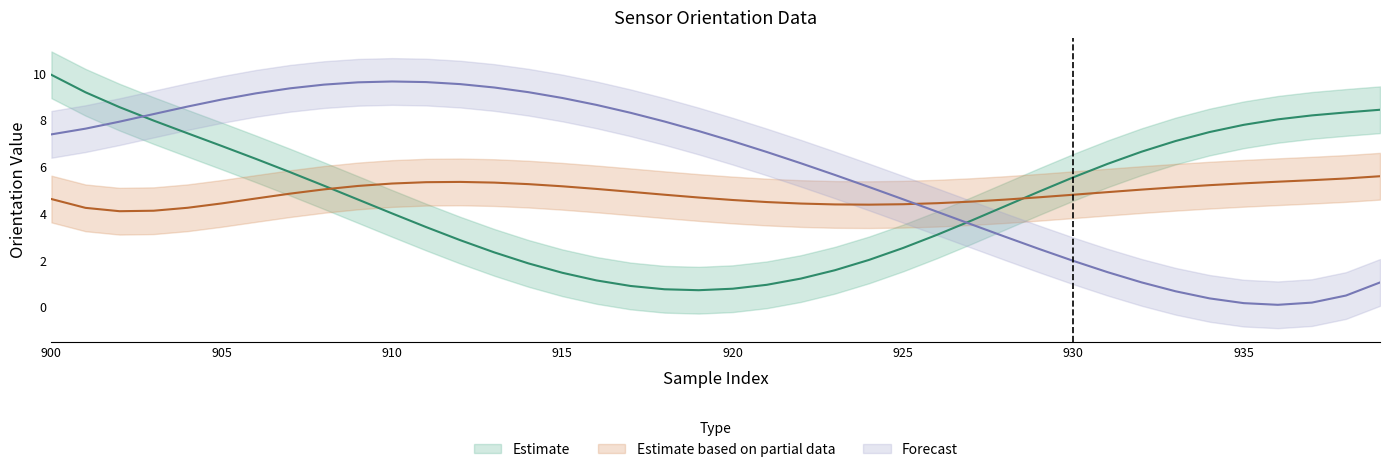

At which category is the sum across all series the highest?

900